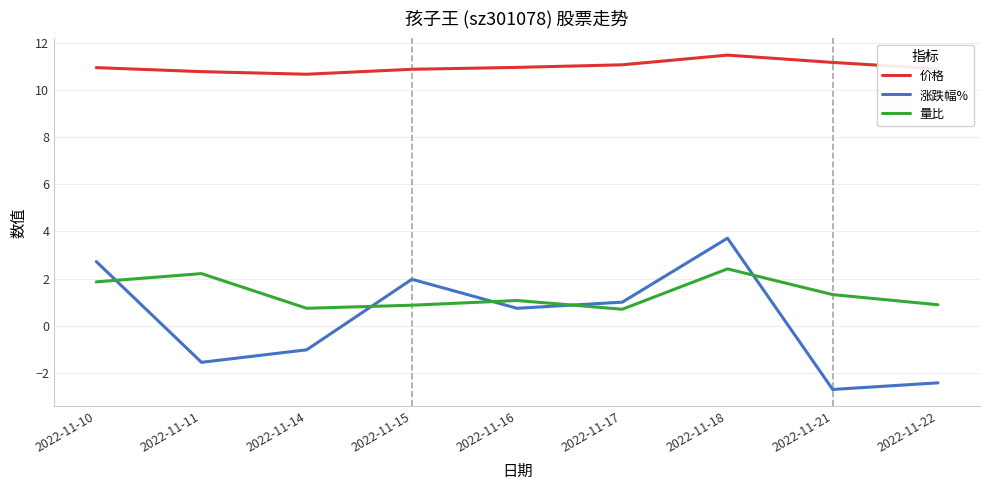

What is the difference between the highest and lowest values at 2022-11-14?

11.7